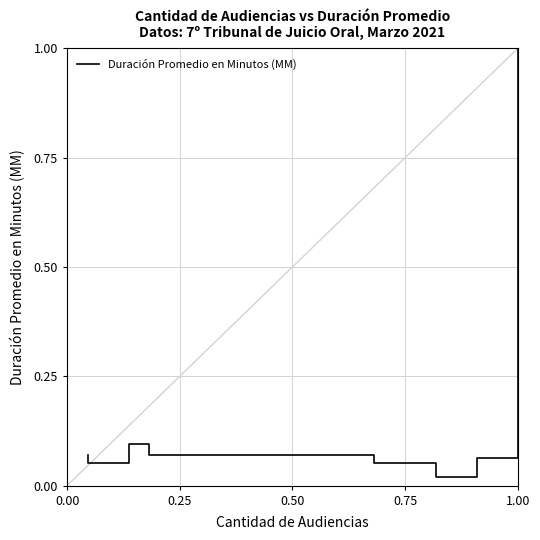

Is this an area chart (filled region under the line)?

No